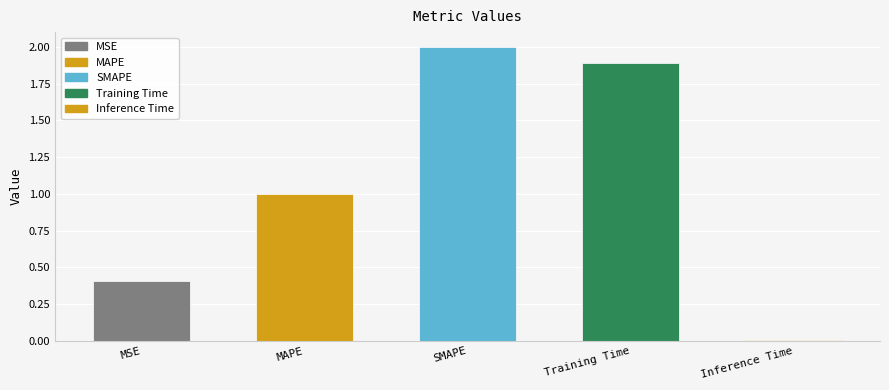

List the labels in order of value, smallest first.

Inference Time, MSE, MAPE, Training Time, SMAPE